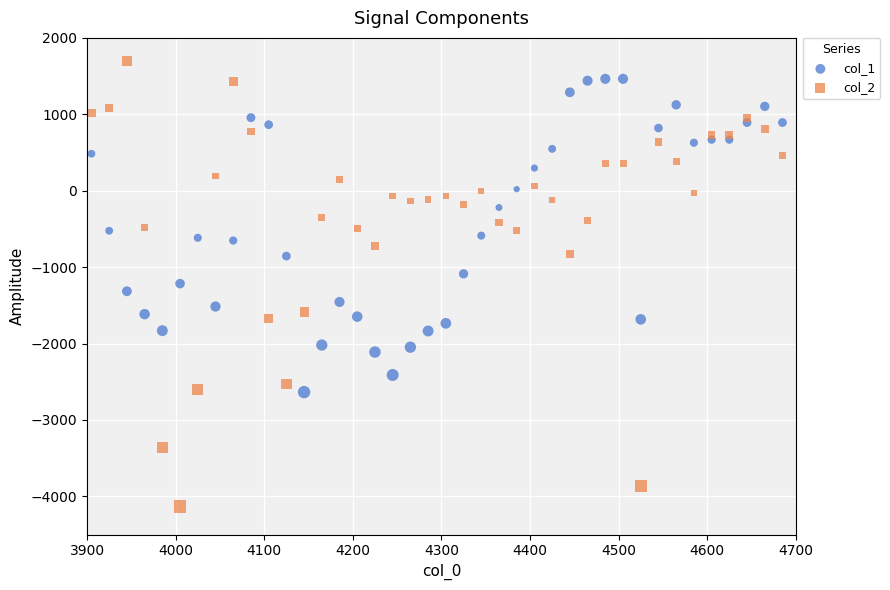

Which series has the largest Y range (max minus min)?

col_2